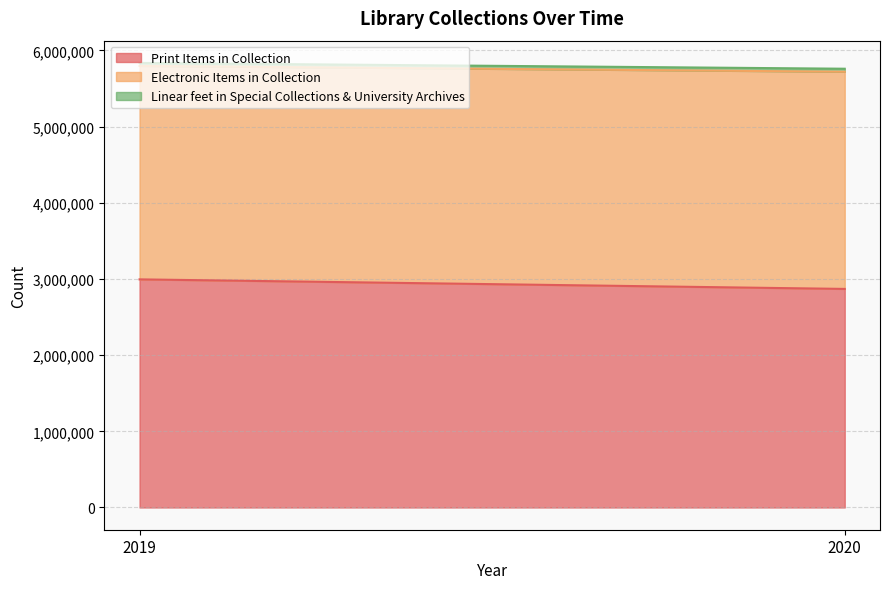

At which category does the chart reach its peak across all series?

2019